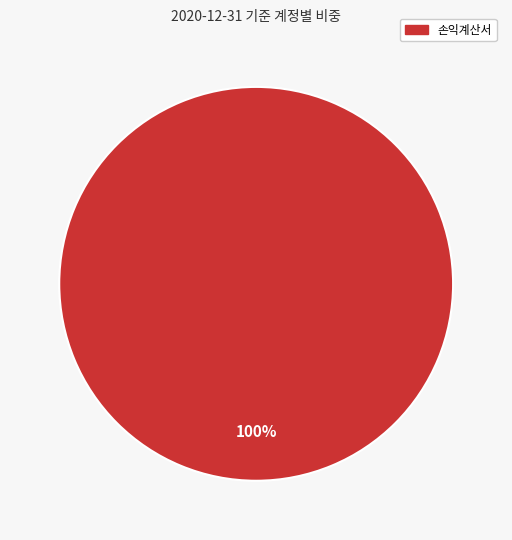

Is there any slice that represents more than half of the pie?

Yes